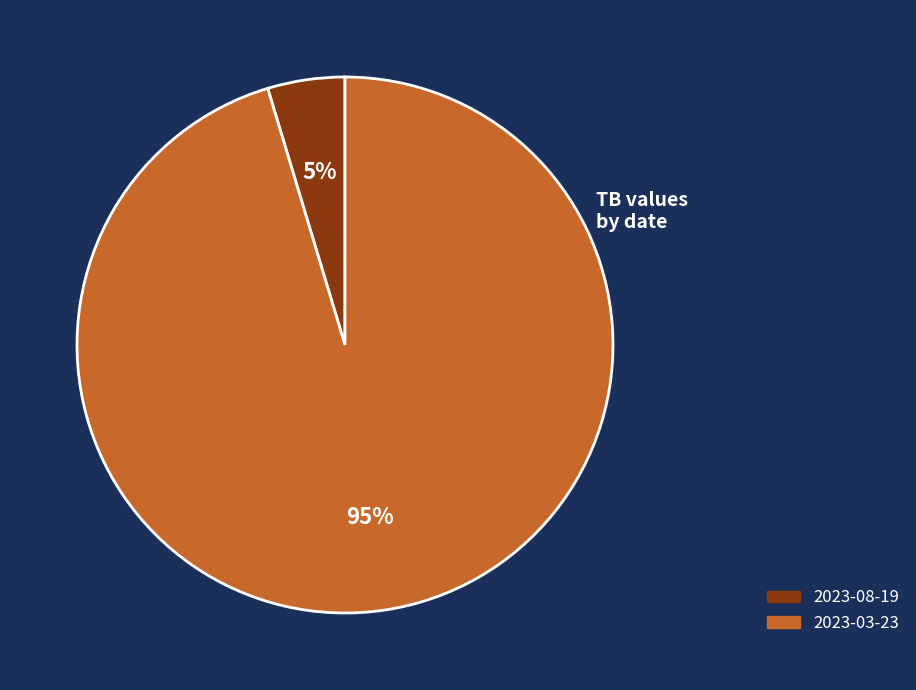

Is it true that 2023-03-23 is 95% of the pie?

True